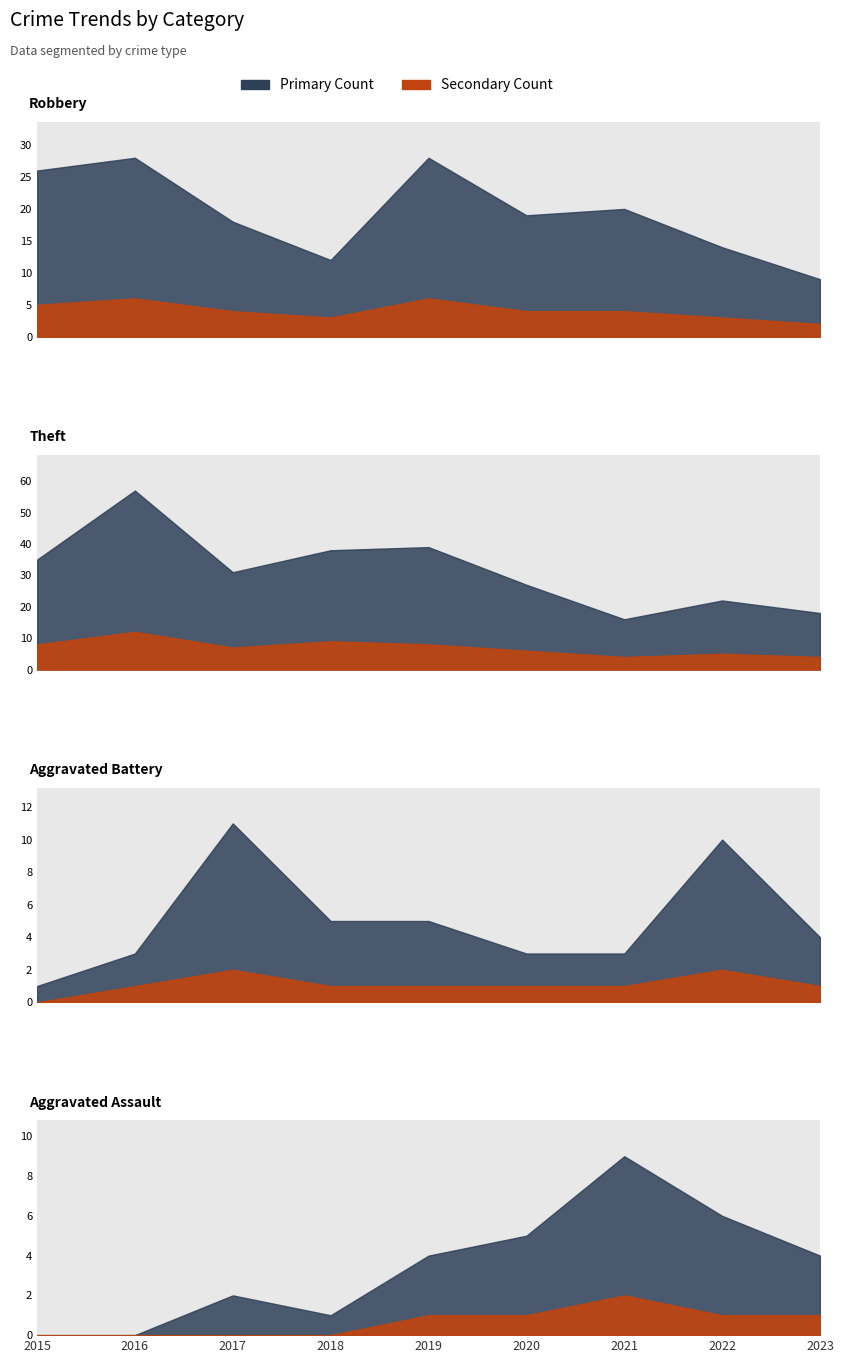

True or false: Robbery and Aggravated Assault cross at least once.

False